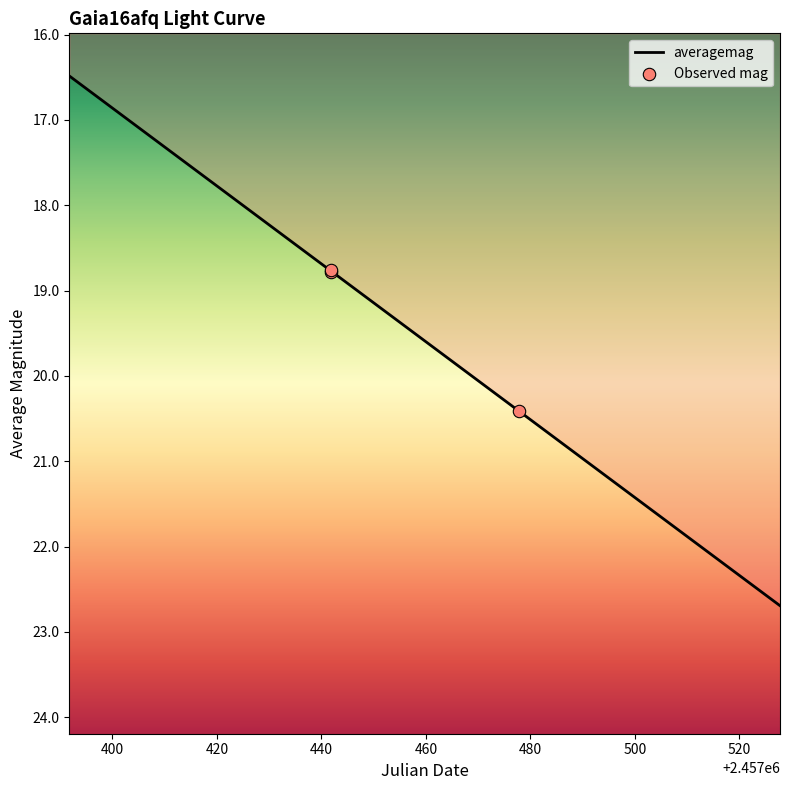

Between 2016-03-30 06:02:15 and 2016-02-23 06:51:11, which is larger?

2016-03-30 06:02:15